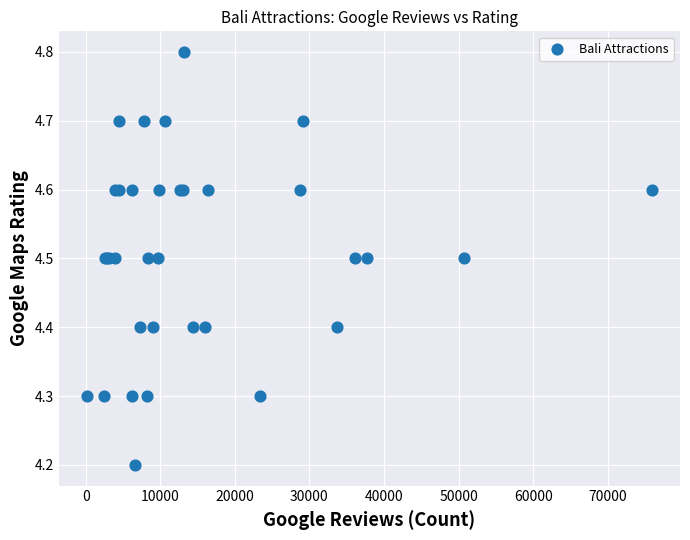

What Y value in the scatter plot is closest to 4?

4.2